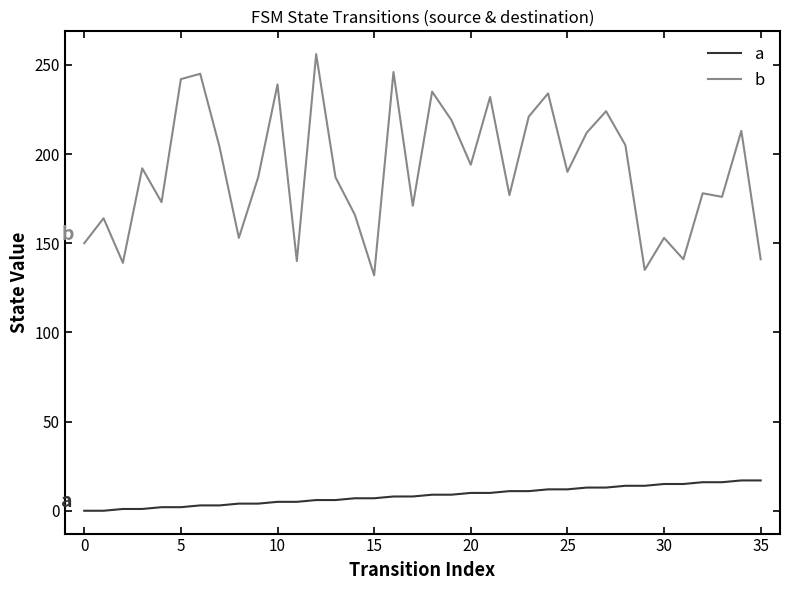

List the series in order of their peak value, lowest first.

a, b